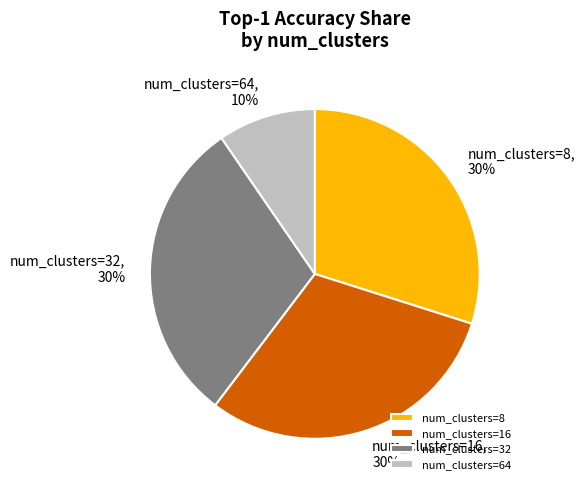

Do num_clusters=64 and num_clusters=8 together represent more than half of the pie?

No